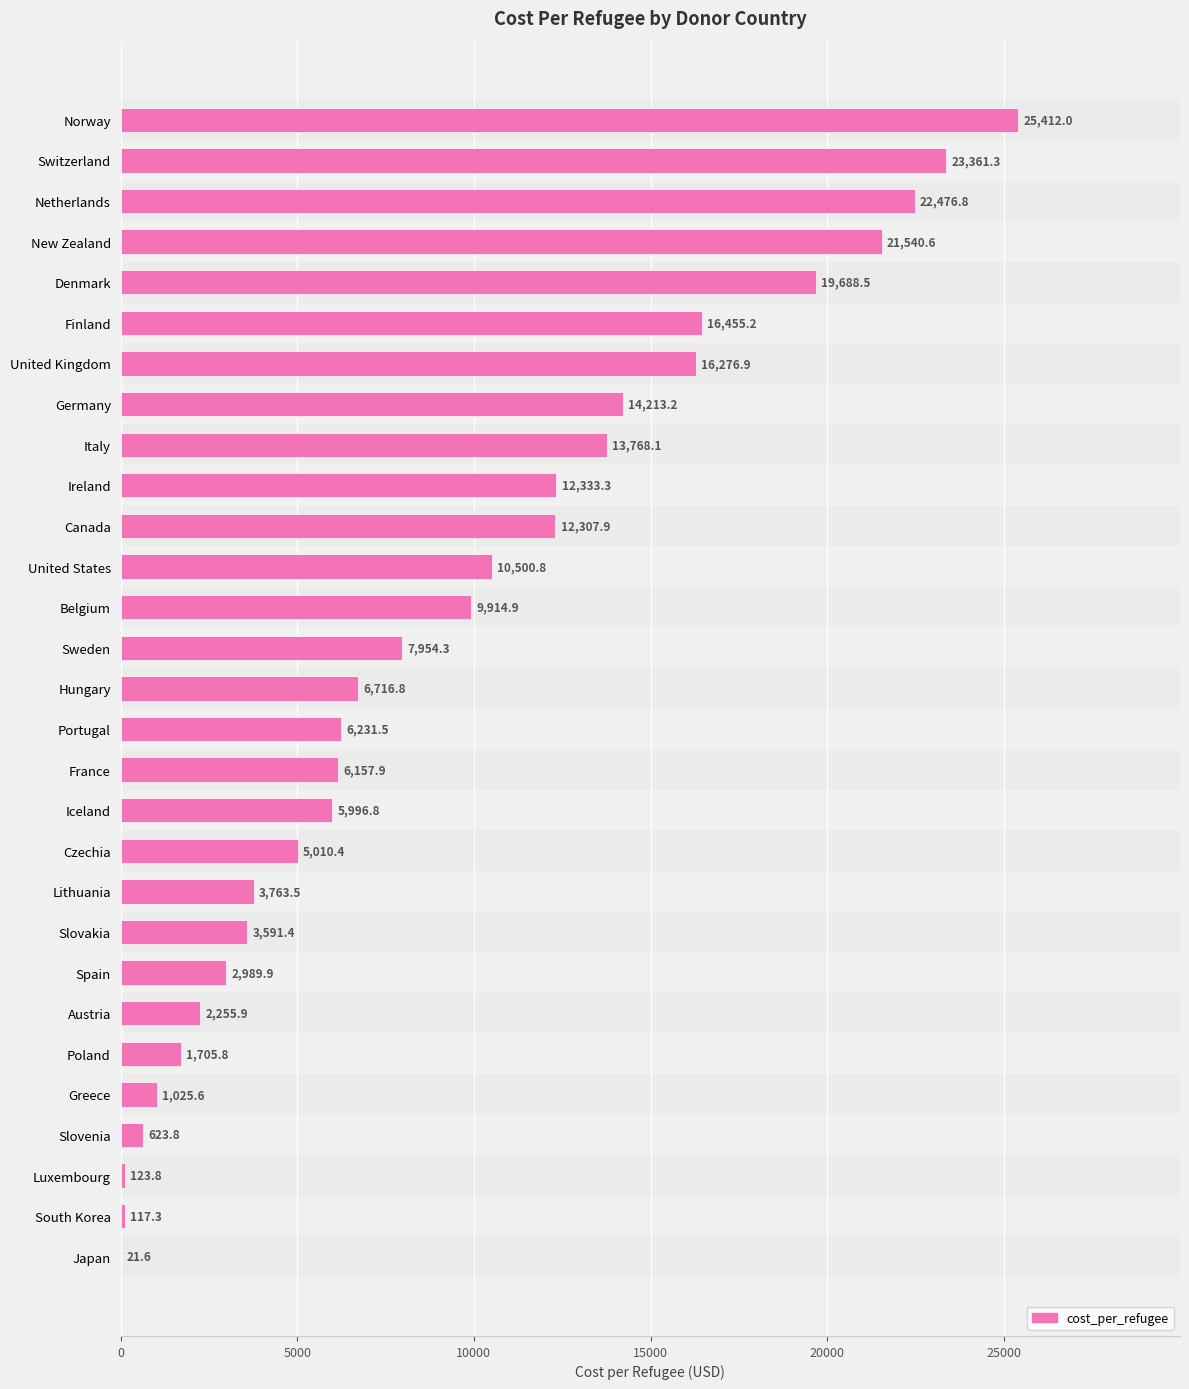

Which label corresponds to the largest value in the chart?

Norway